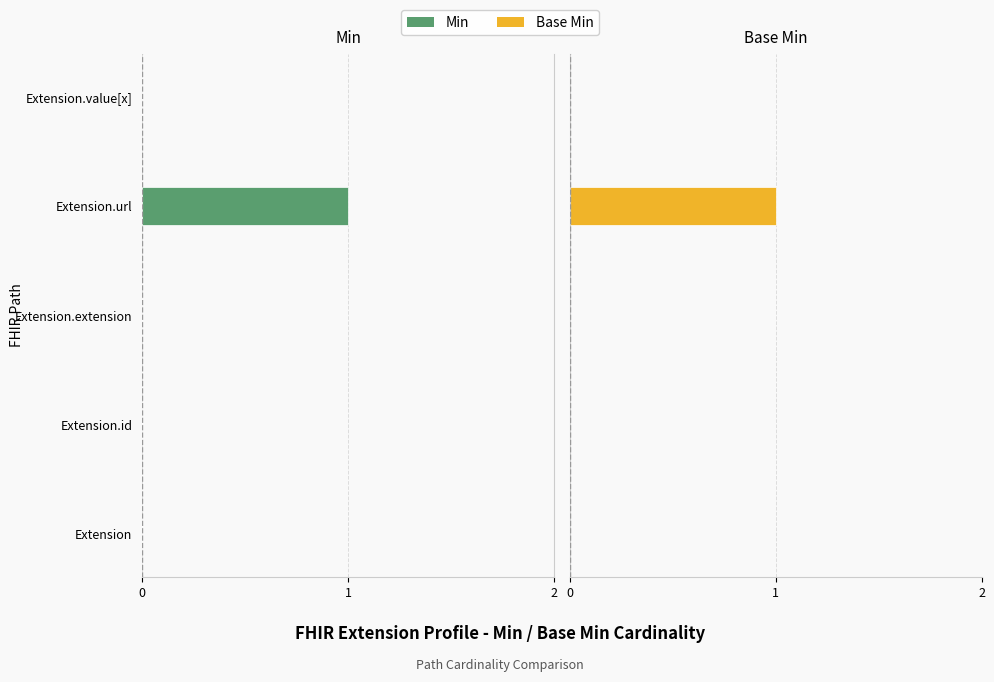

What are all the series names shown in the legend?

Min, Base Min